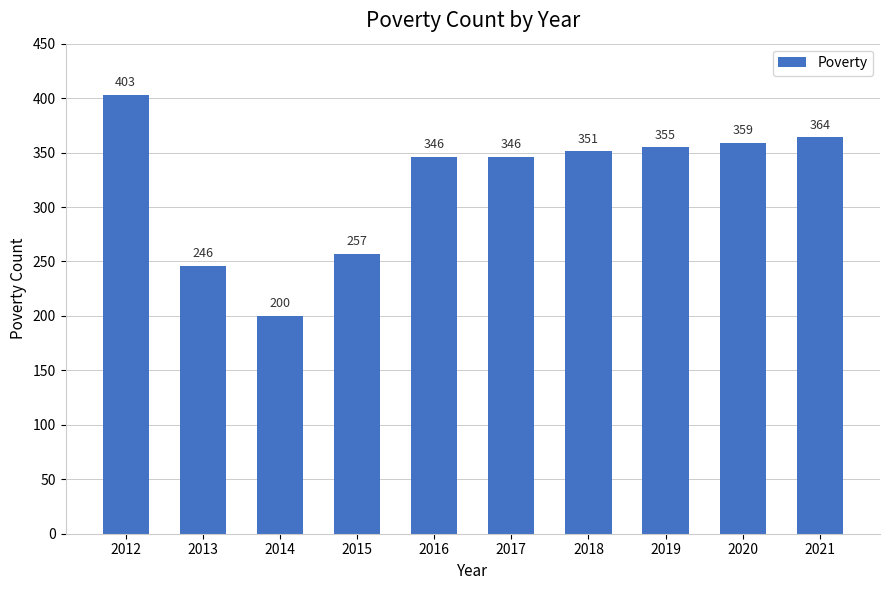

Reading left to right, what are all the values shown in this chart?

2012=403	2013=246	2014=200	2015=257	2016=346	2017=346	2018=351	2019=355	2020=359	2021=364